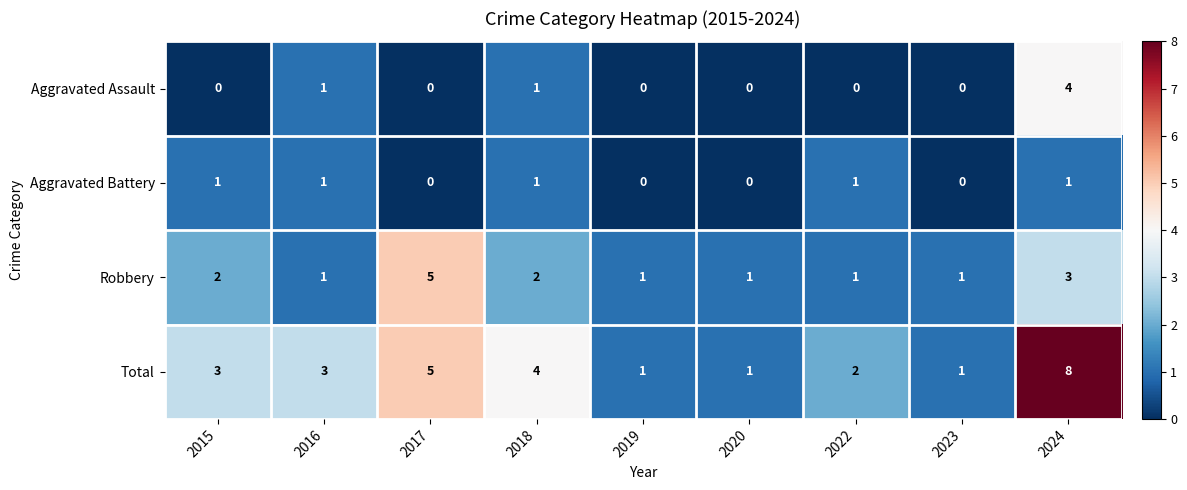

At 2024, list the series in order from smallest to largest.

Aggravated Battery, Robbery, Aggravated Assault, Total